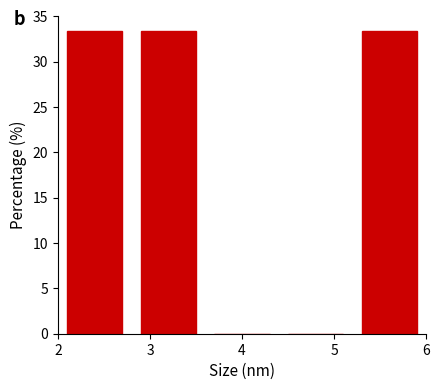

Reading left to right, transcribe this chart: for each bar, give the range it covers on the x-axis and its height. The values are not printed on the chart, so give them approximately, as read against the axis.

2.0 to 2.8: 33.5
2.8 to 3.6: 33.5
3.6 to 4.4: 0
4.4 to 5.2: 0
5.2 to 6.0: 33.5